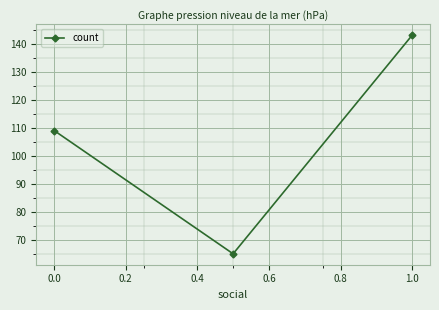

What is the difference between the maximum and second lowest values?

34